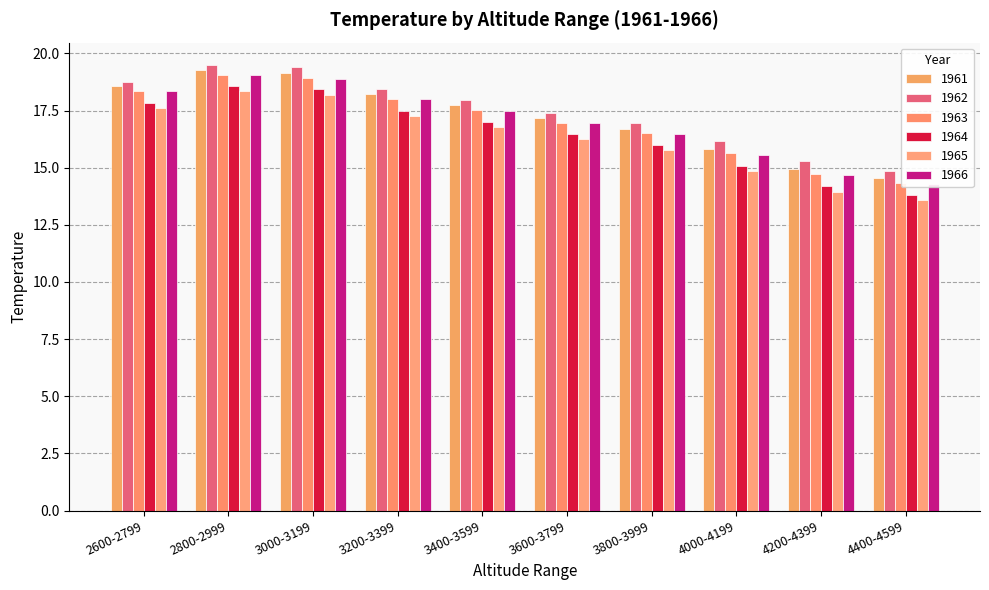

List the labels in order of 1962 value, largest first.

2800-2999, 3000-3199, 2600-2799, 3200-3399, 3400-3599, 3600-3799, 3800-3999, 4000-4199, 4200-4399, 4400-4599